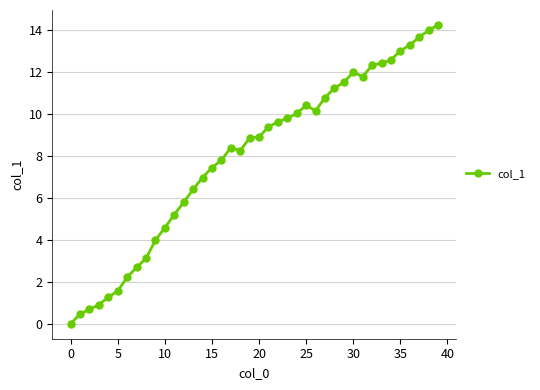

What is the value of the 35th point from the left?

12.6